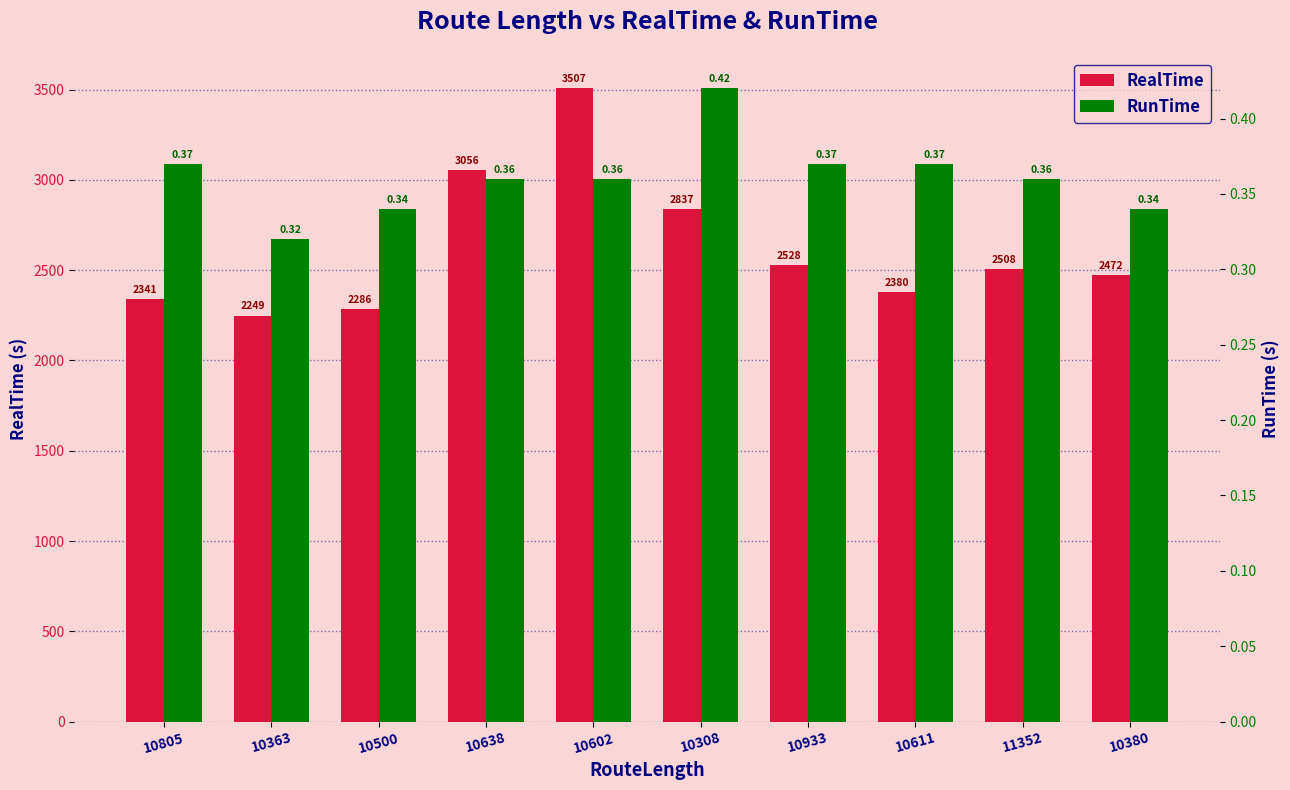

What is the difference between the second highest and second lowest values in the RealTime series?

770.1